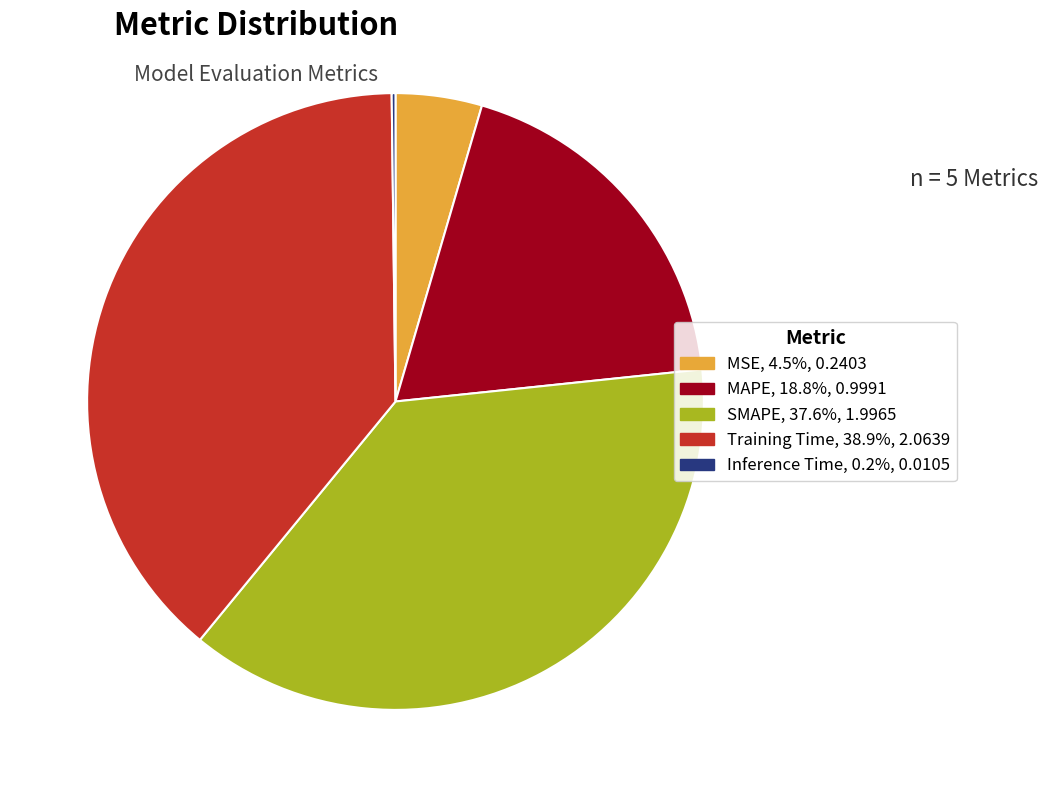

Does SMAPE account for over 50% of the chart?

No